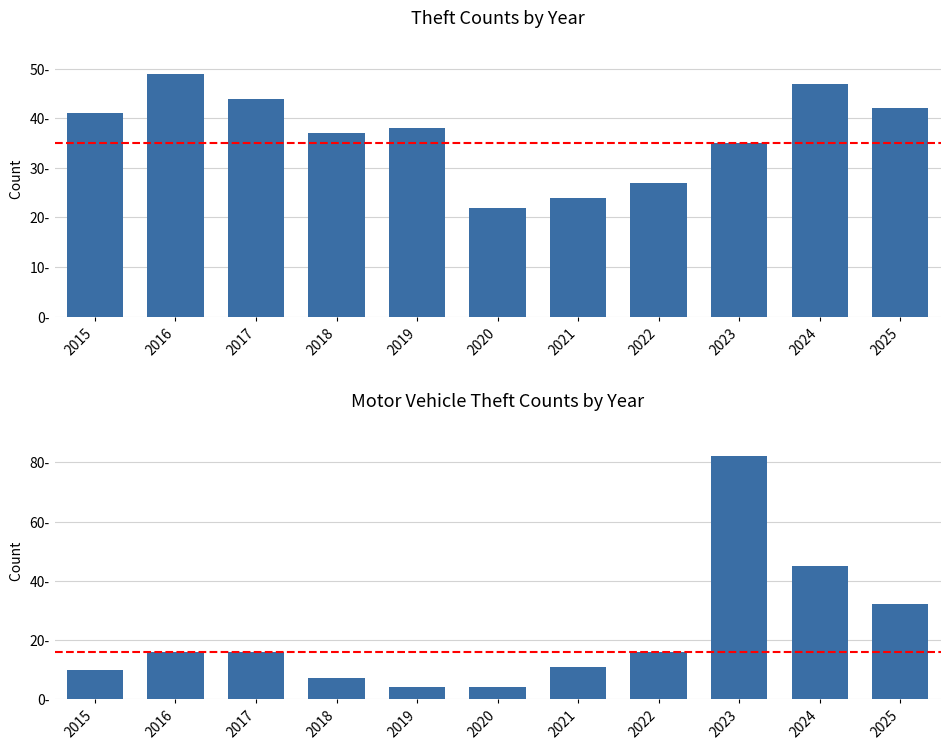

What is the sum of the Motor Vehicle Theft values at 2019 and 2022?

20